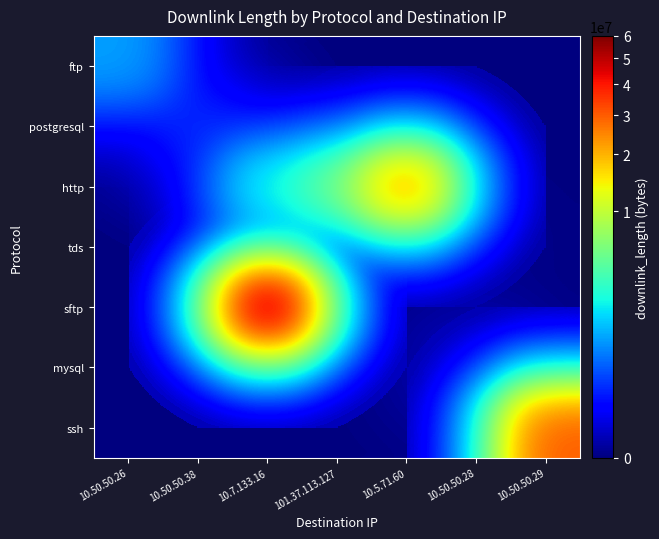

How many categories are shown in the chart?

7